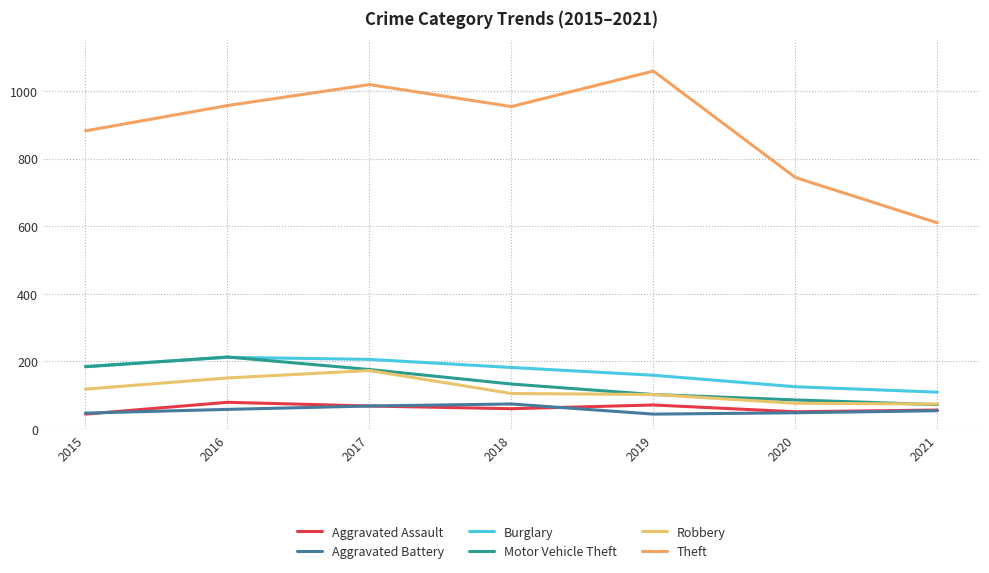

Count the number of categories in the chart.

7